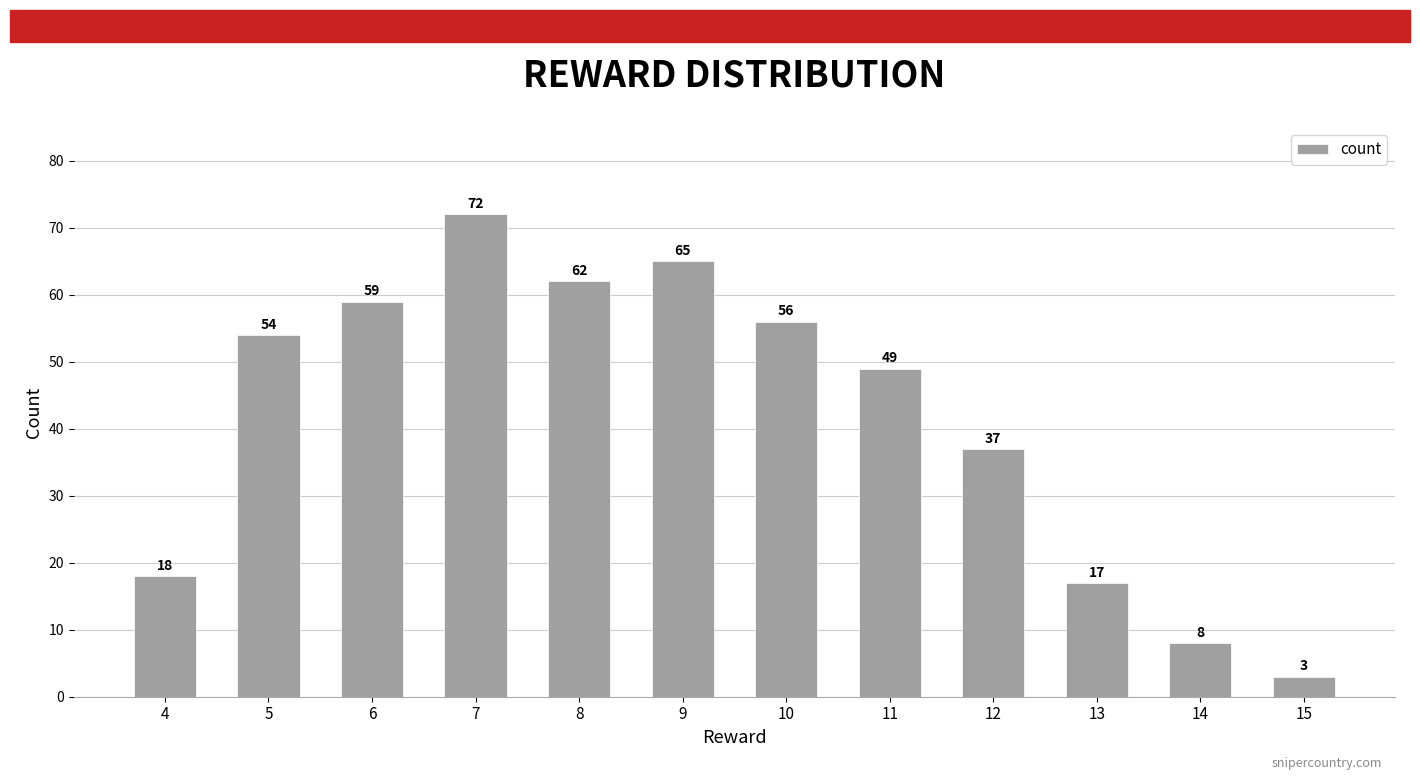

The chart shows a value of 15 at 10. True or false?

False